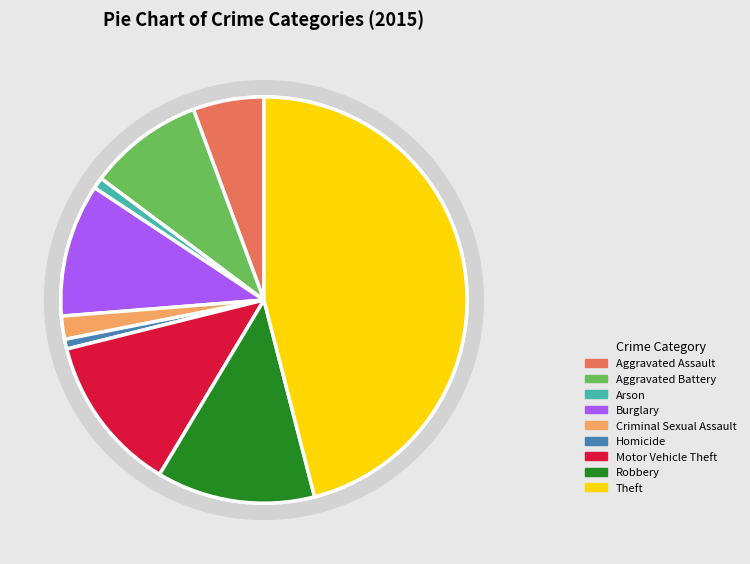

To the nearest percent, what is the average slice percentage?

11%